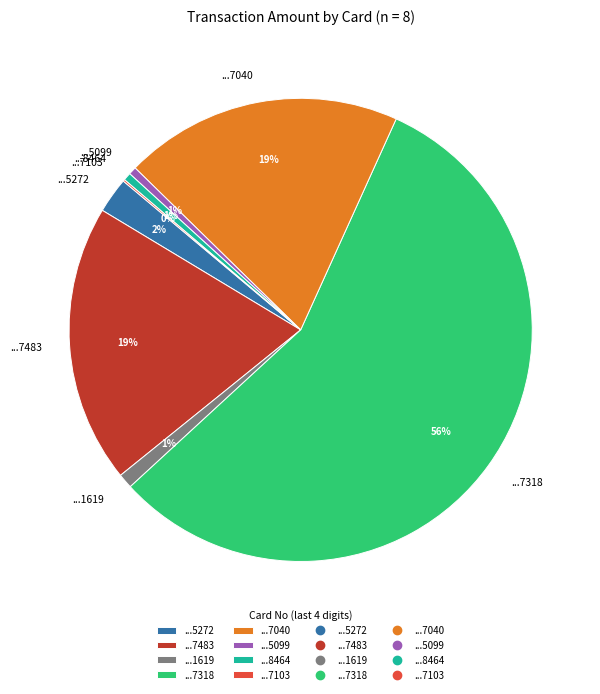

To the nearest percent, what is the average slice percentage?

12%